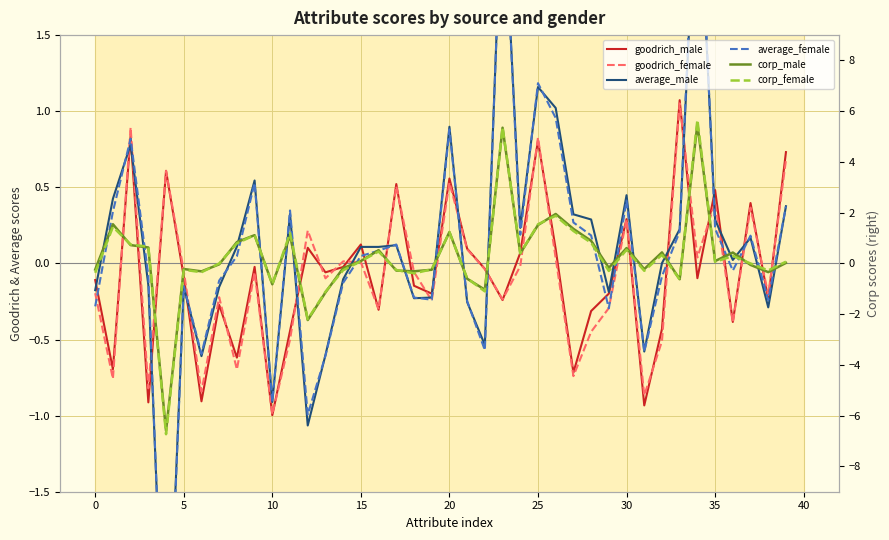

What is the total value across all series at 32?

-0.2